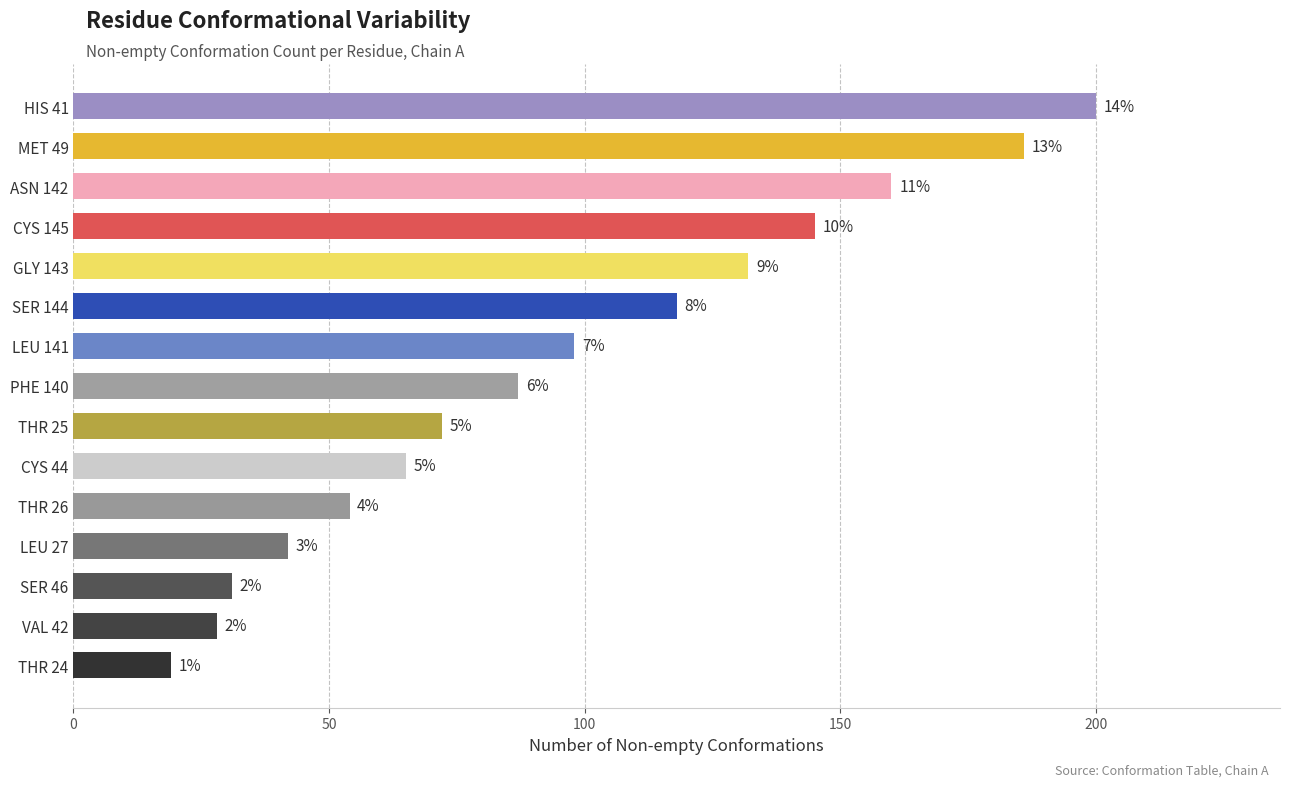

How many bars are there in total?

15